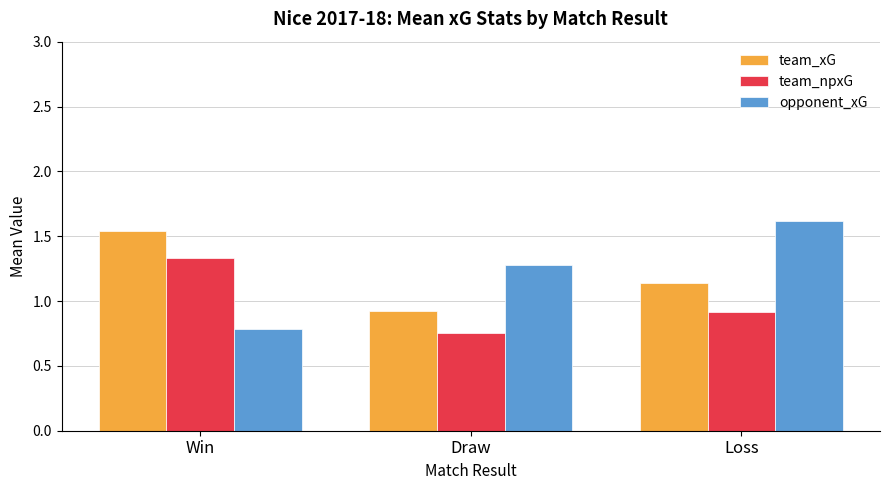

What is the total value across all series at Win?

3.7